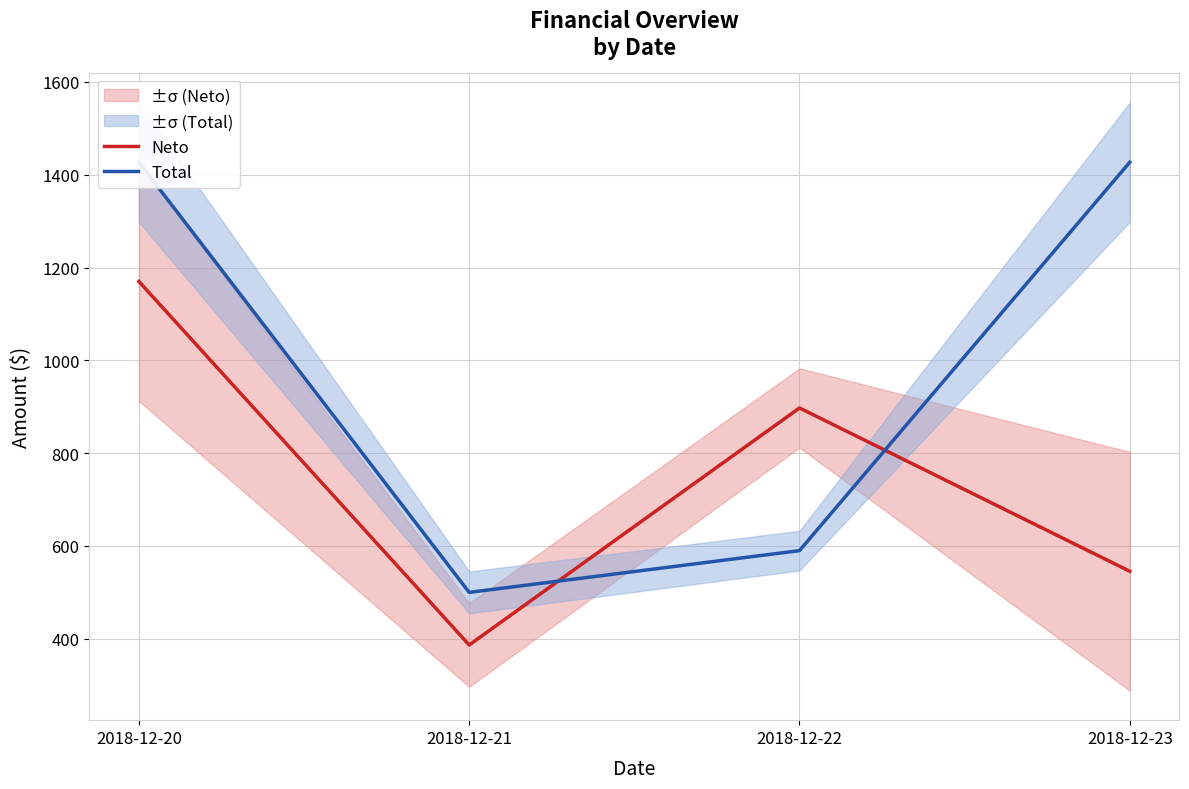

Reading right to left, extract all data points from this chart.

Neto: 545.5	897.4	386.7	1170.0
Total: 1427.0	590.0	500.0	1427.0